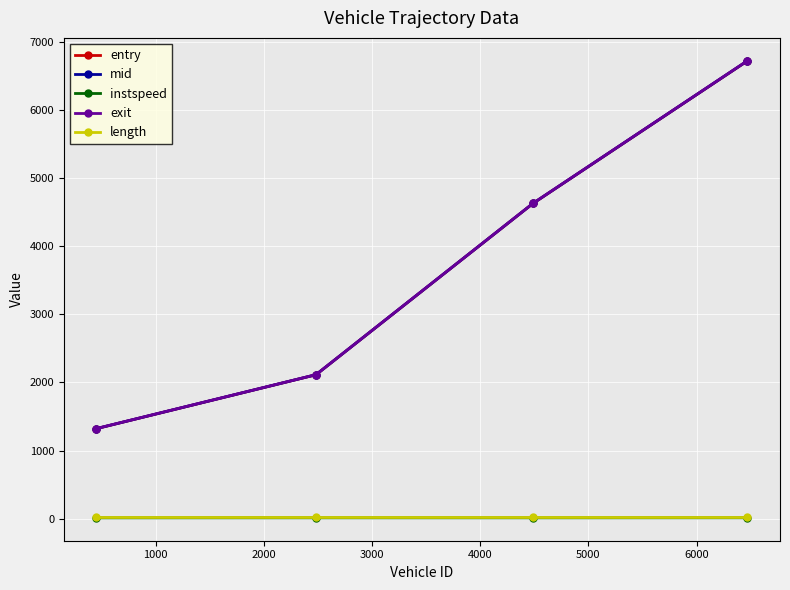

What is the lowest value of the entry series?

1321.6